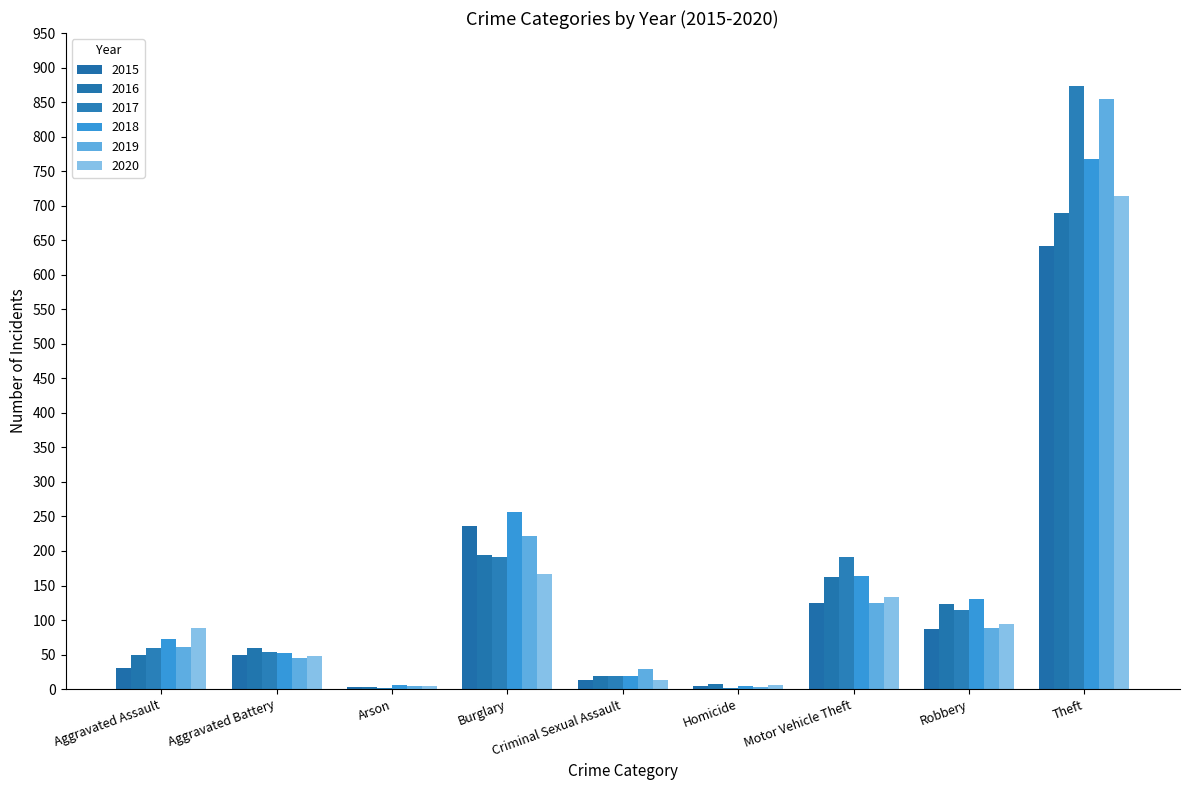

How many series are shown in this chart?

6